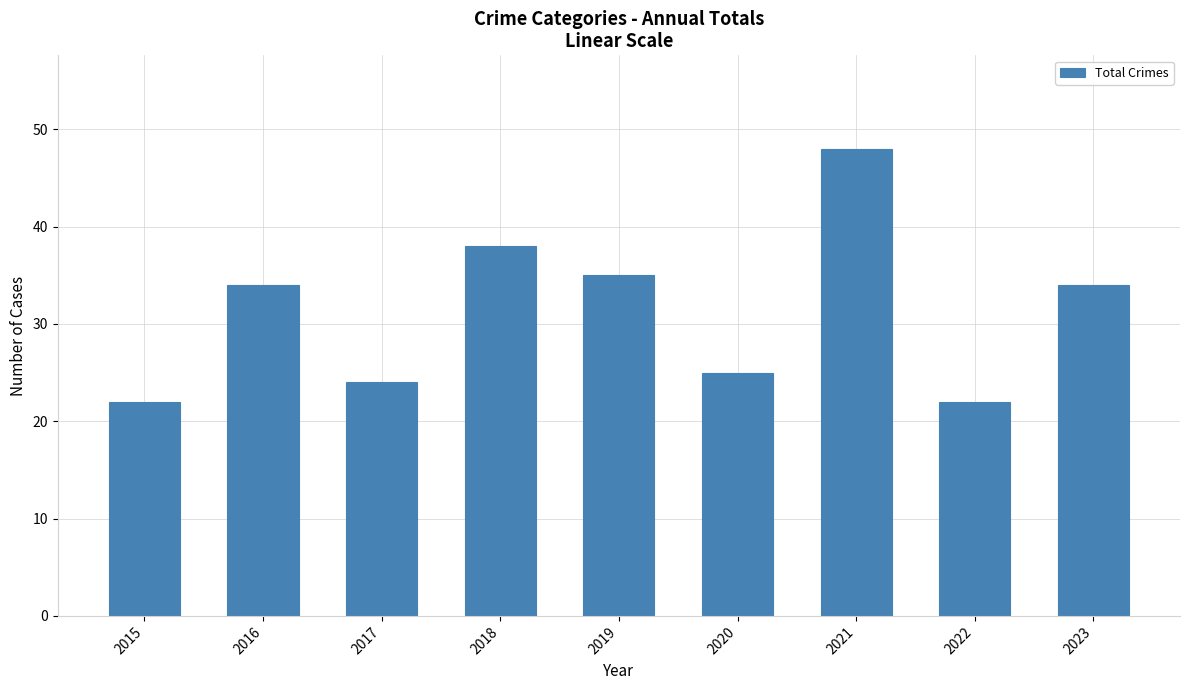

What is the value of the 8th bar from the left?

22